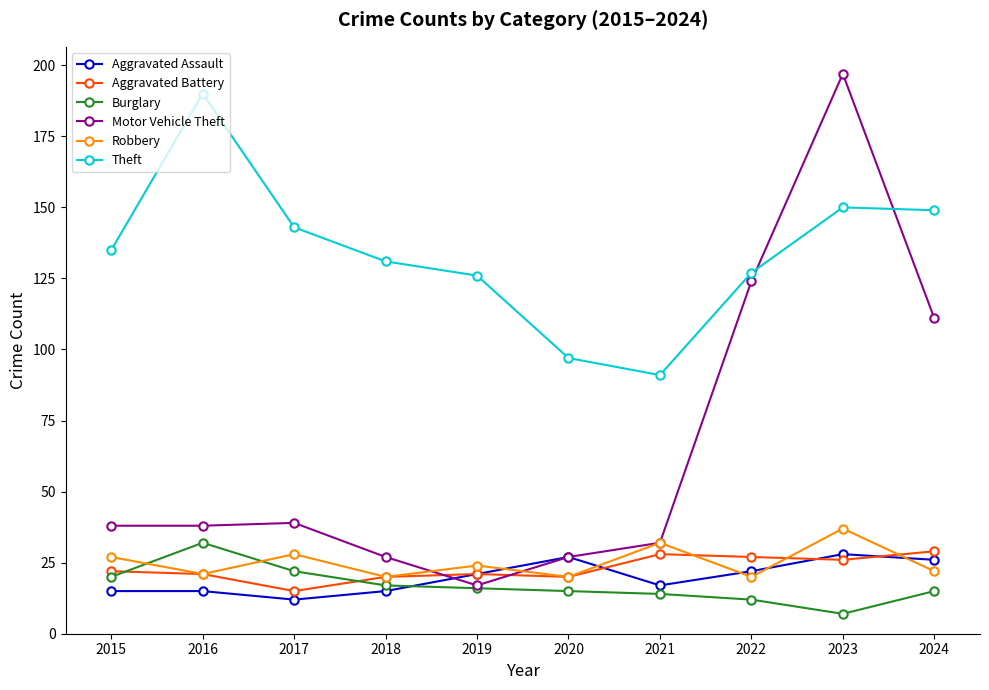

What is the average value of the Theft series?

134